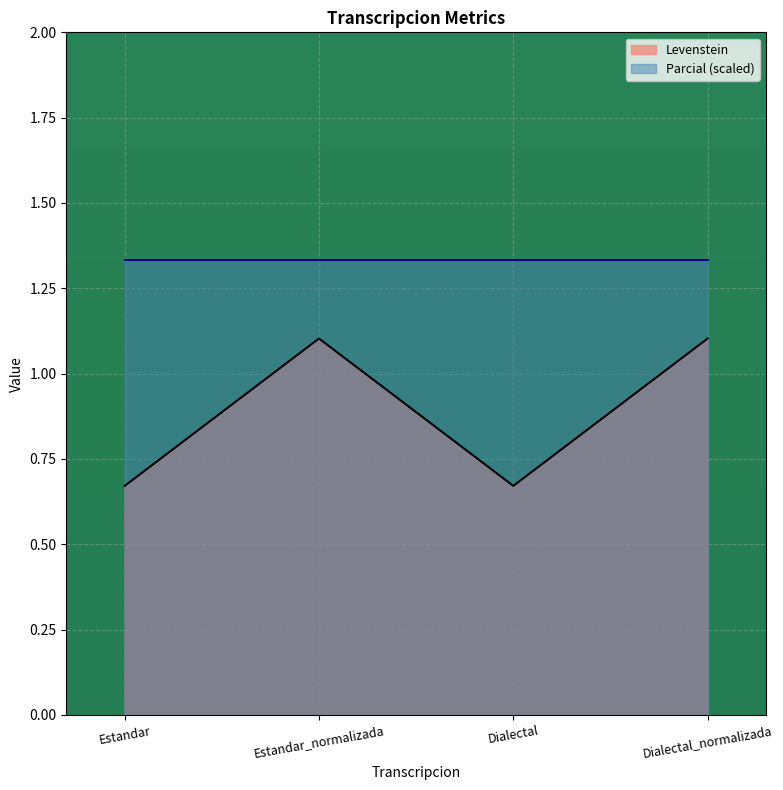

List the labels in order of value, smallest first.

Estandar, Dialectal, Estandar_normalizada, Dialectal_normalizada